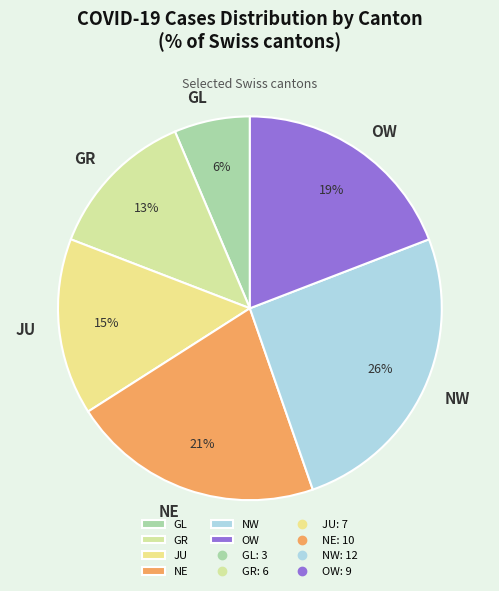

Count the number of slices in the pie.

6